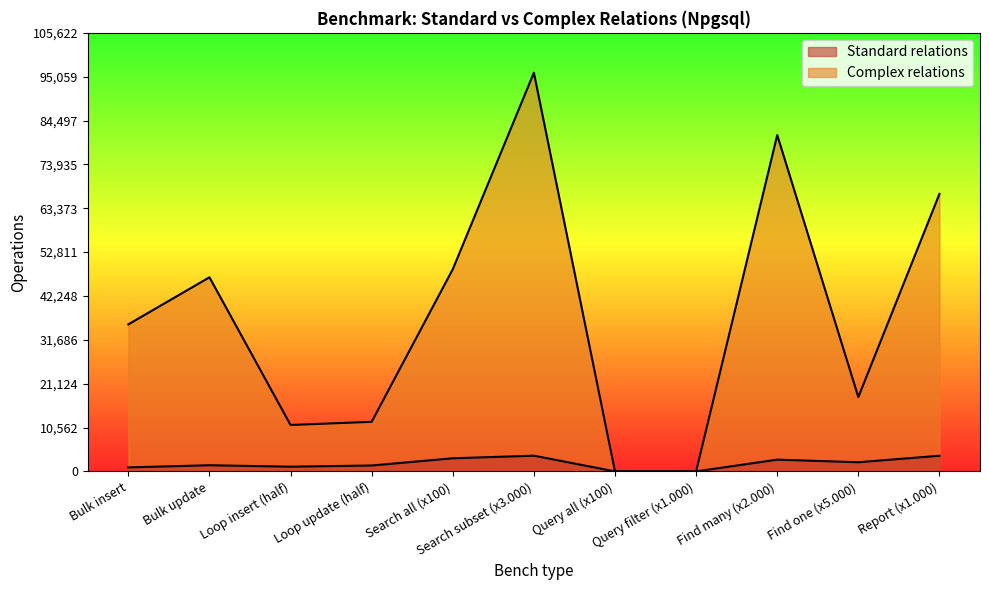

At which category is the sum across all series the highest?

Search subset (x3.000)